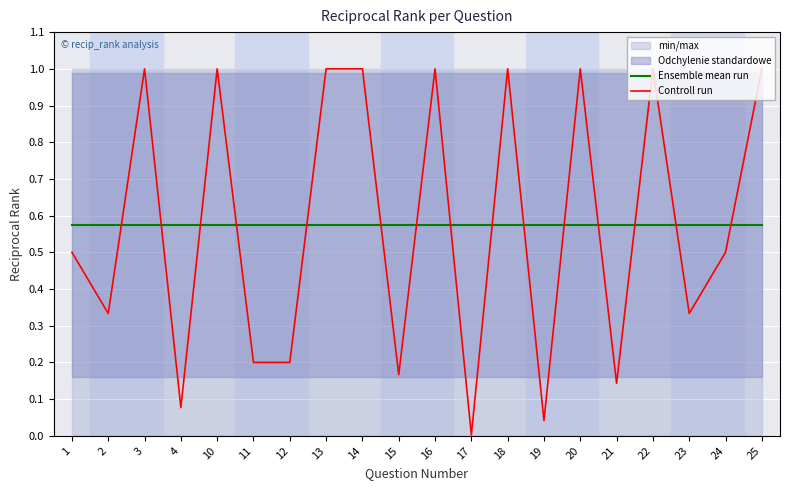

How many intersections are there between Controll run and Ensemble mean run?

15